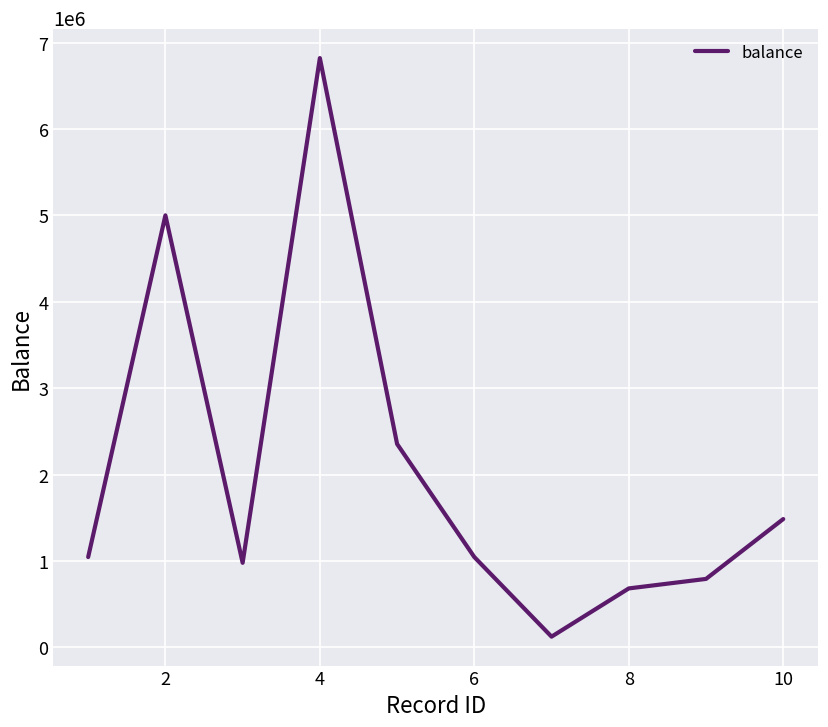

What is the greatest value displayed?

6820000